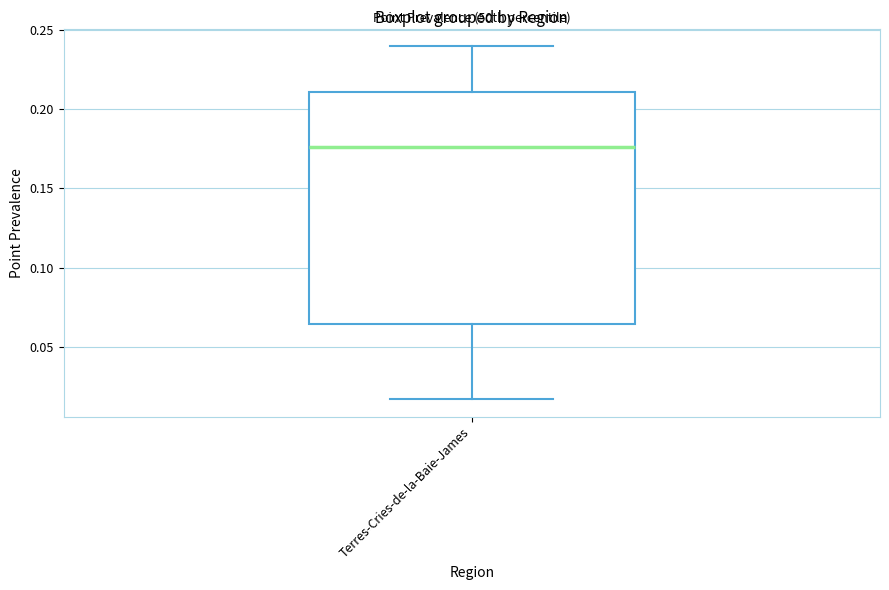

Transcribe this box plot: give where the median line is, the range the box spans, and where the two whiskers end, as read against the y-axis. The values are not printed on the chart, so give them approximately, as read against the axis.

median 0.175, box 0.065 to 0.210, whiskers 0.015 to 0.240